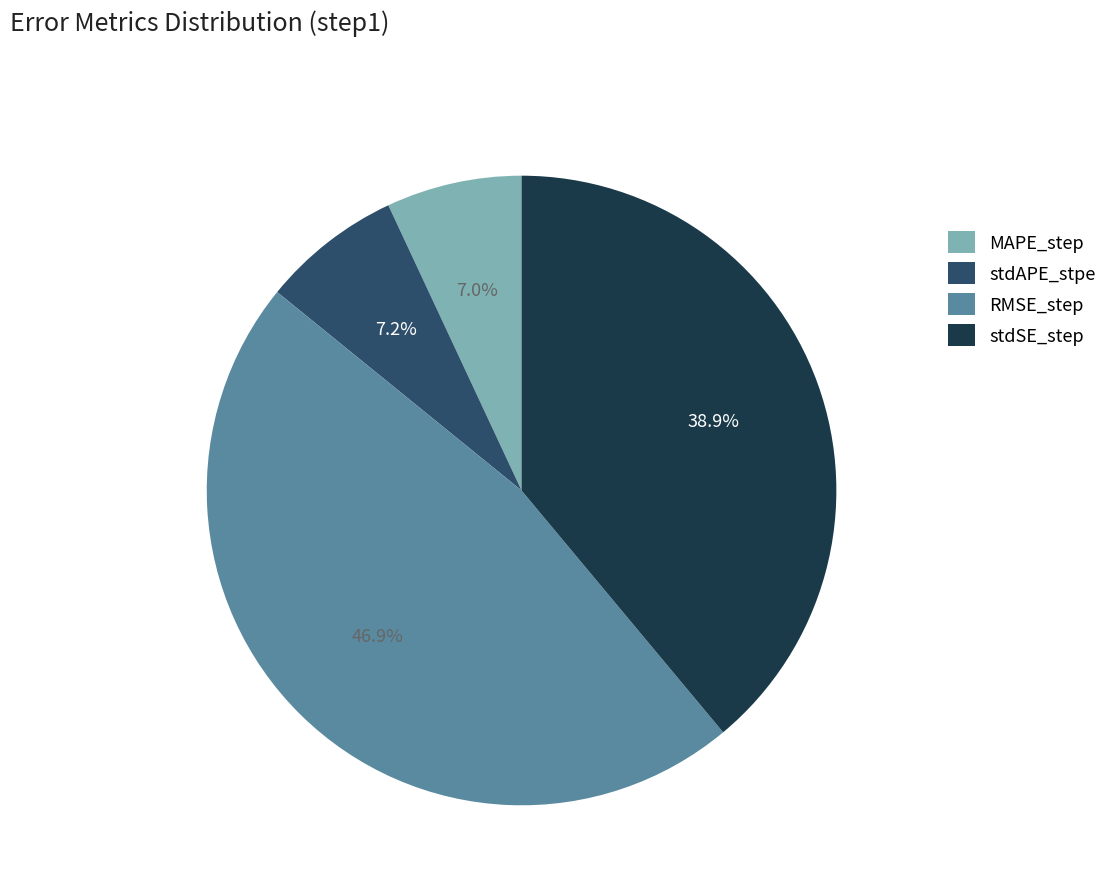

What is the largest slice in the pie chart?

RMSE_step